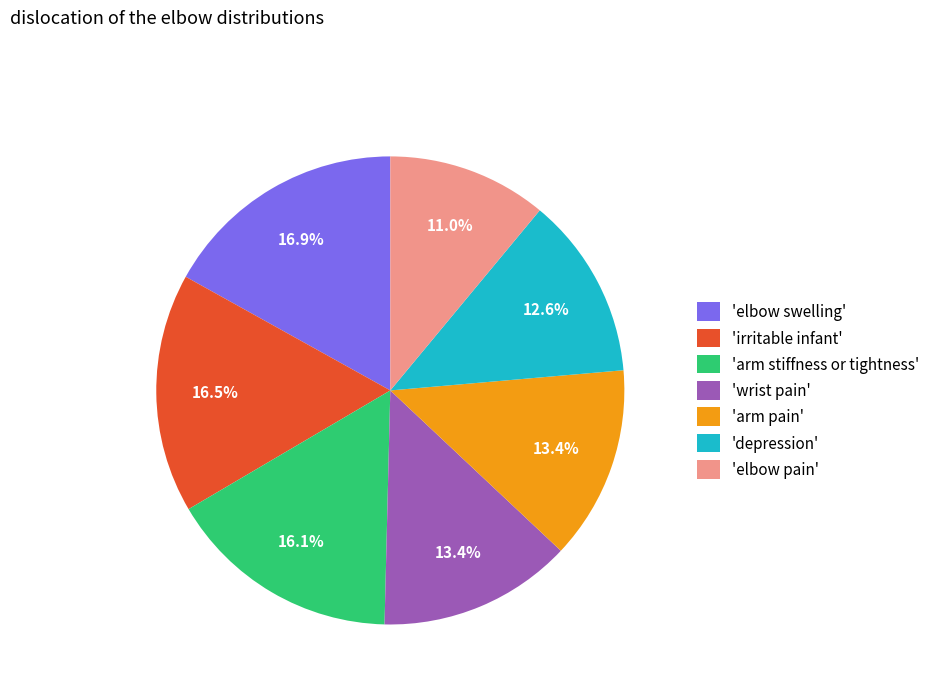

What is the smallest slice in the pie chart?

'elbow pain'